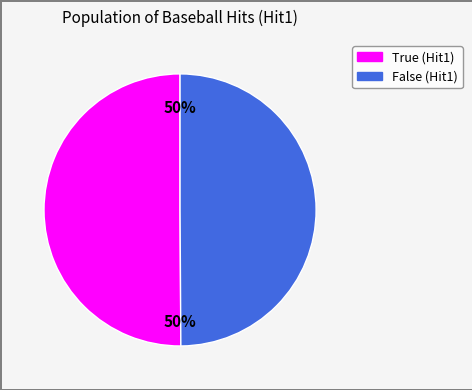

How many segments does this pie chart have?

2